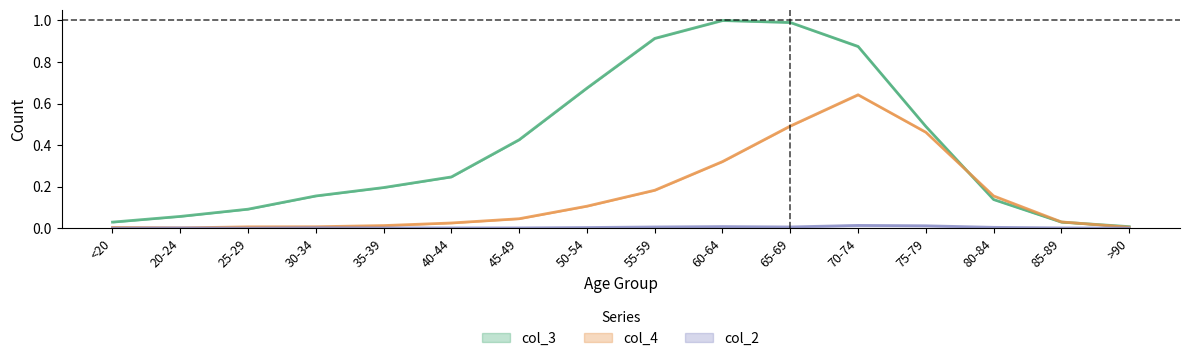

What position from the left is 70-74?

12